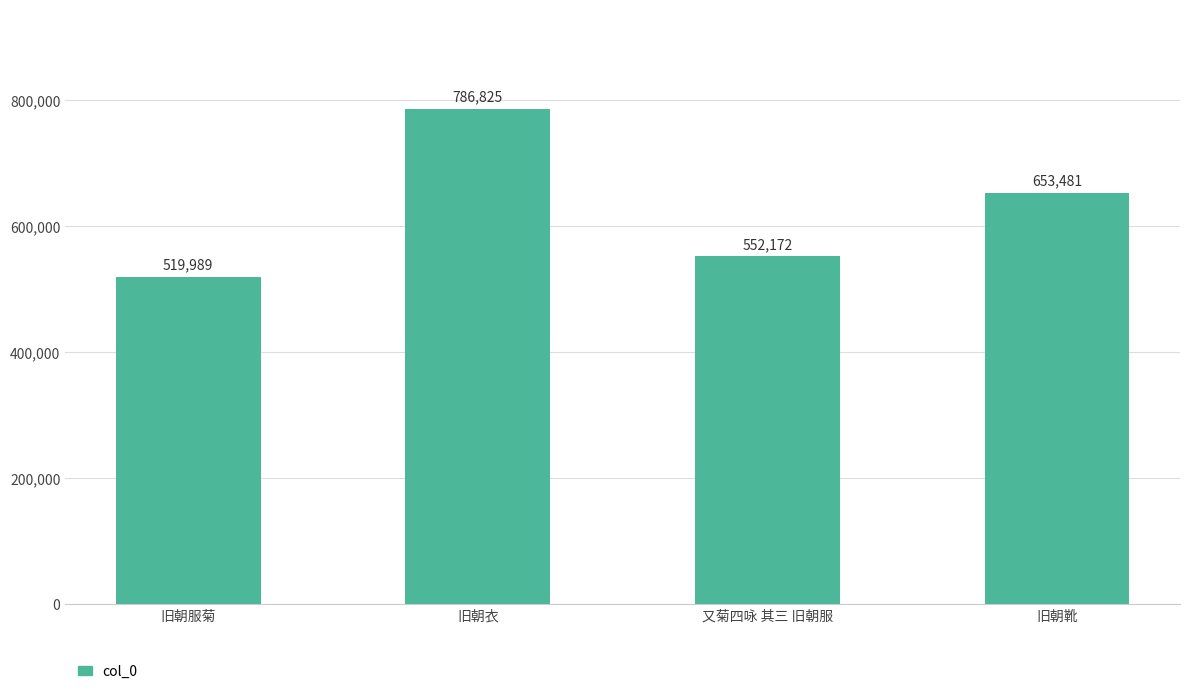

Where is the data nearest to the value 653407?

旧朝靴